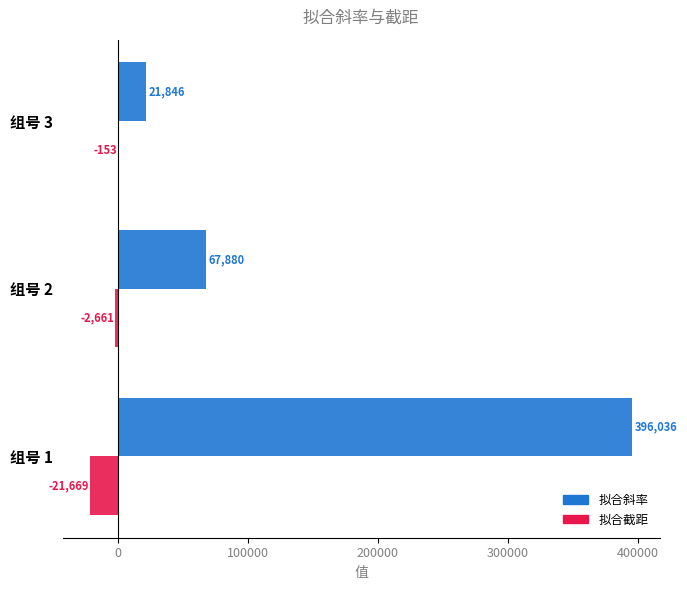

Which series has the widest spread of values?

拟合斜率